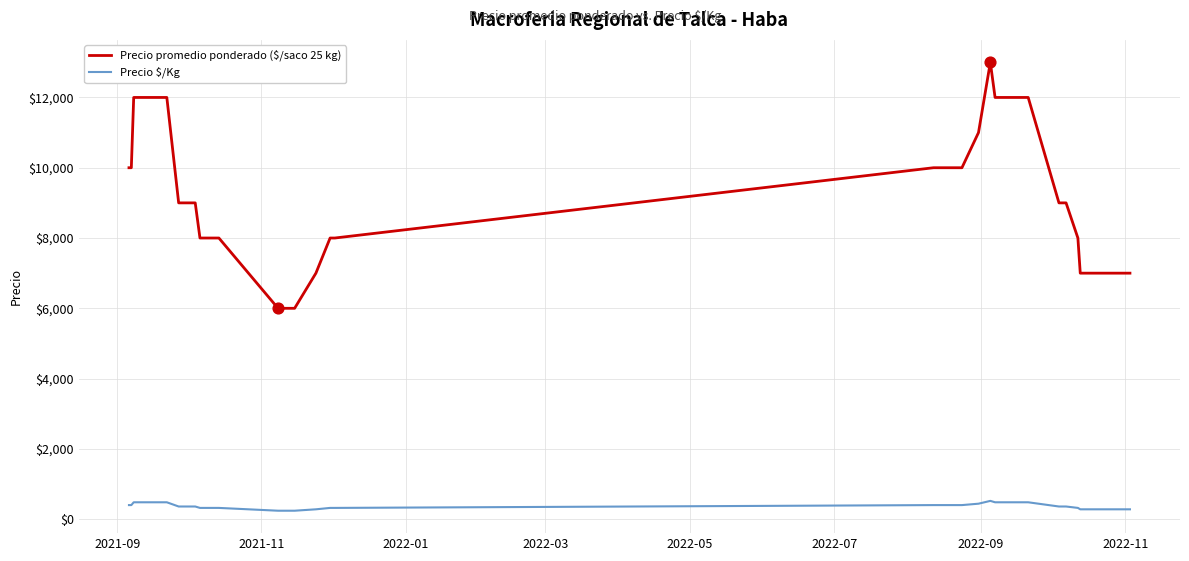

Which series has the largest total across all categories?

Precio promedio ponderado ($/saco 25 kg)